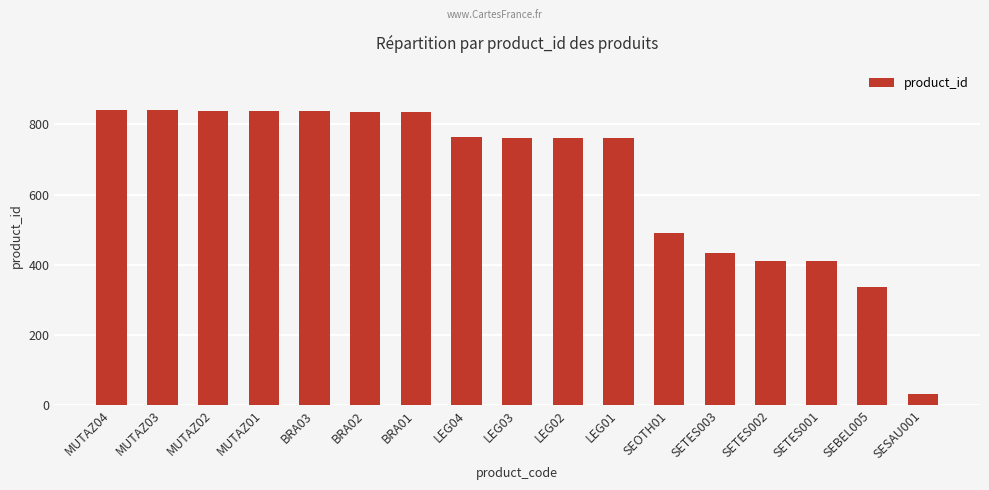

What is the greatest value displayed?

841